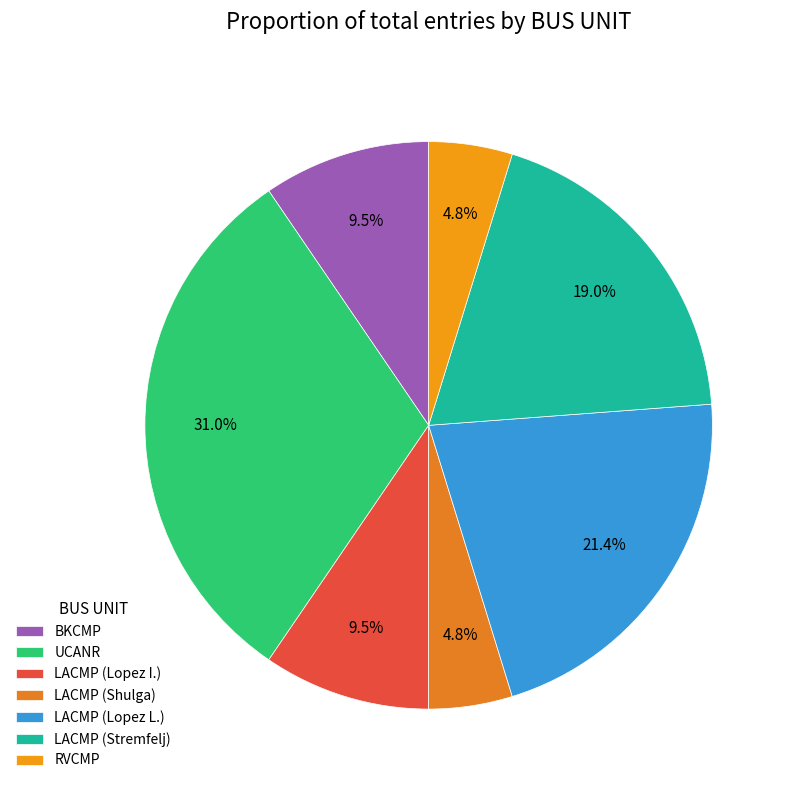

How many slices are in this pie chart?

7